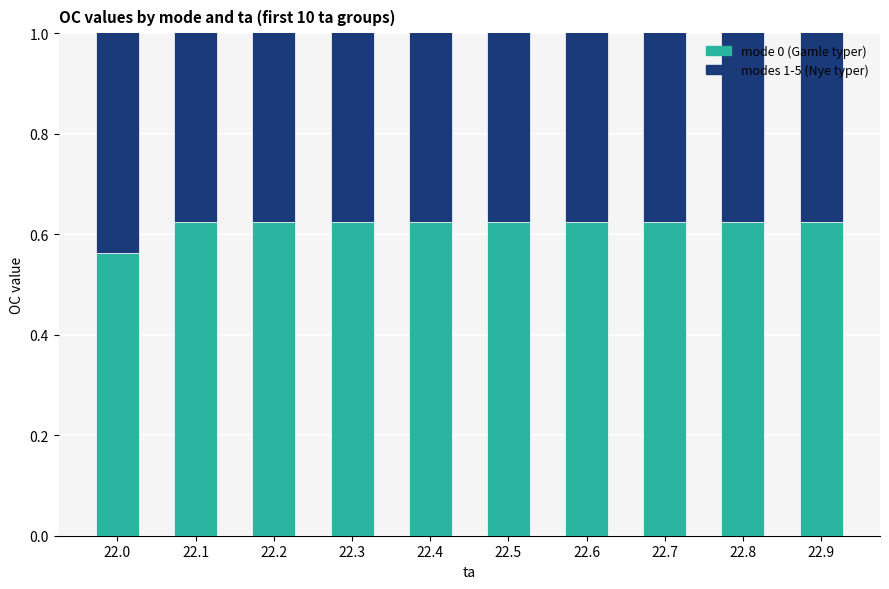

How many bars are there in each group?

6